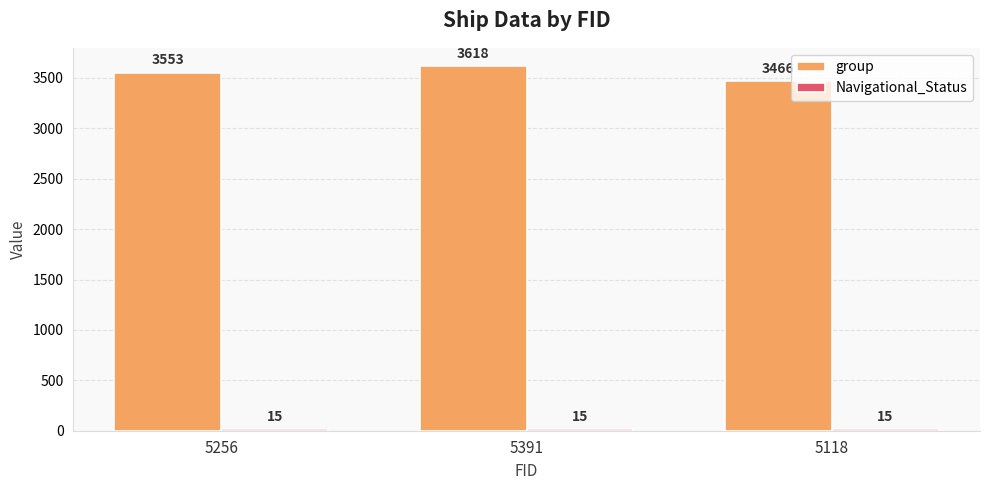

How many bars are there in total?

6